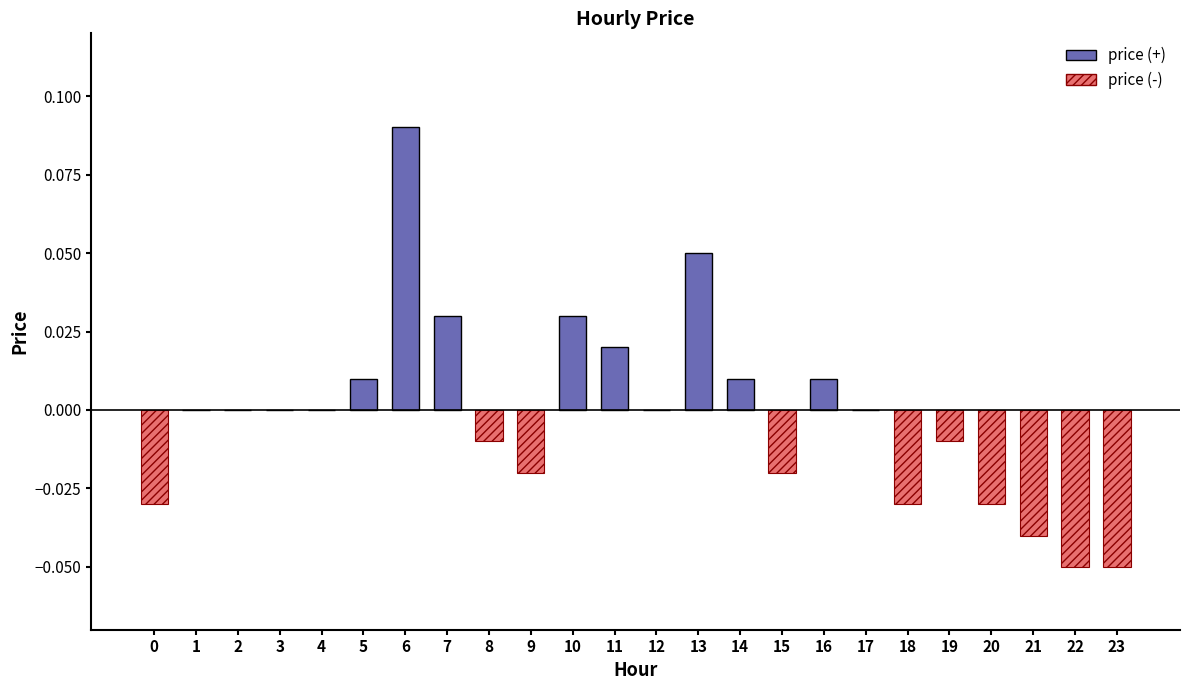

Which category has the highest value across all series?

6